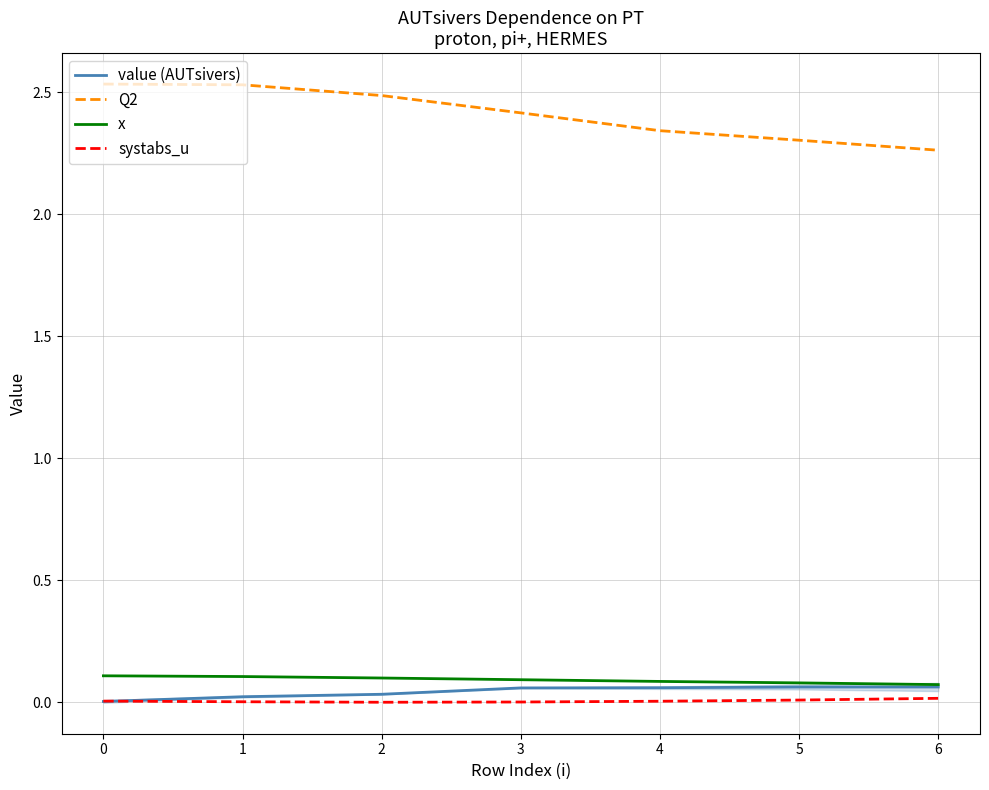

At which category is the sum across all series the highest?

1